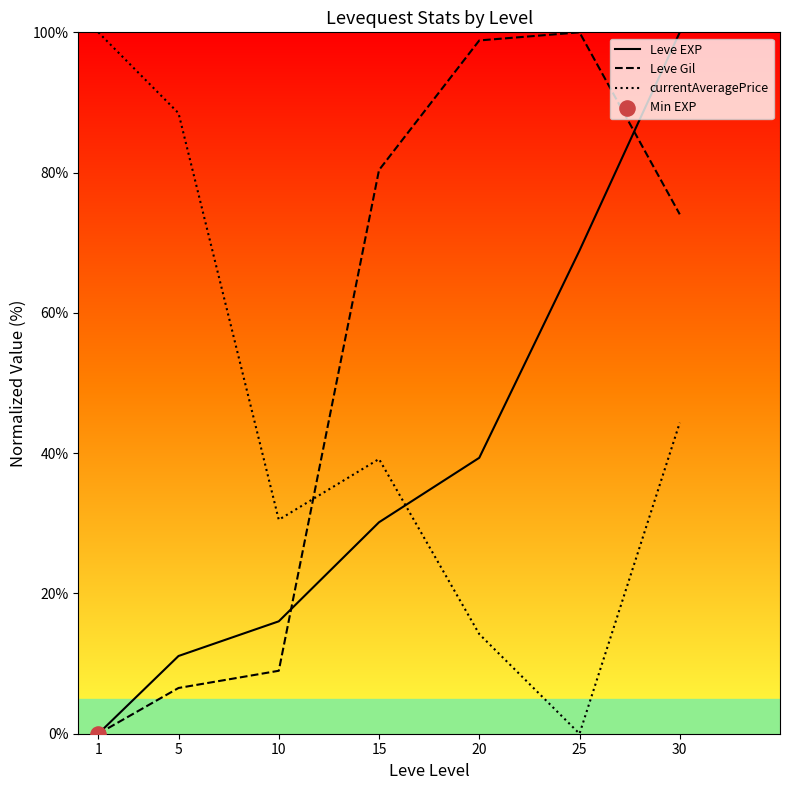

At how many categories does at least one series exceed 24?

7